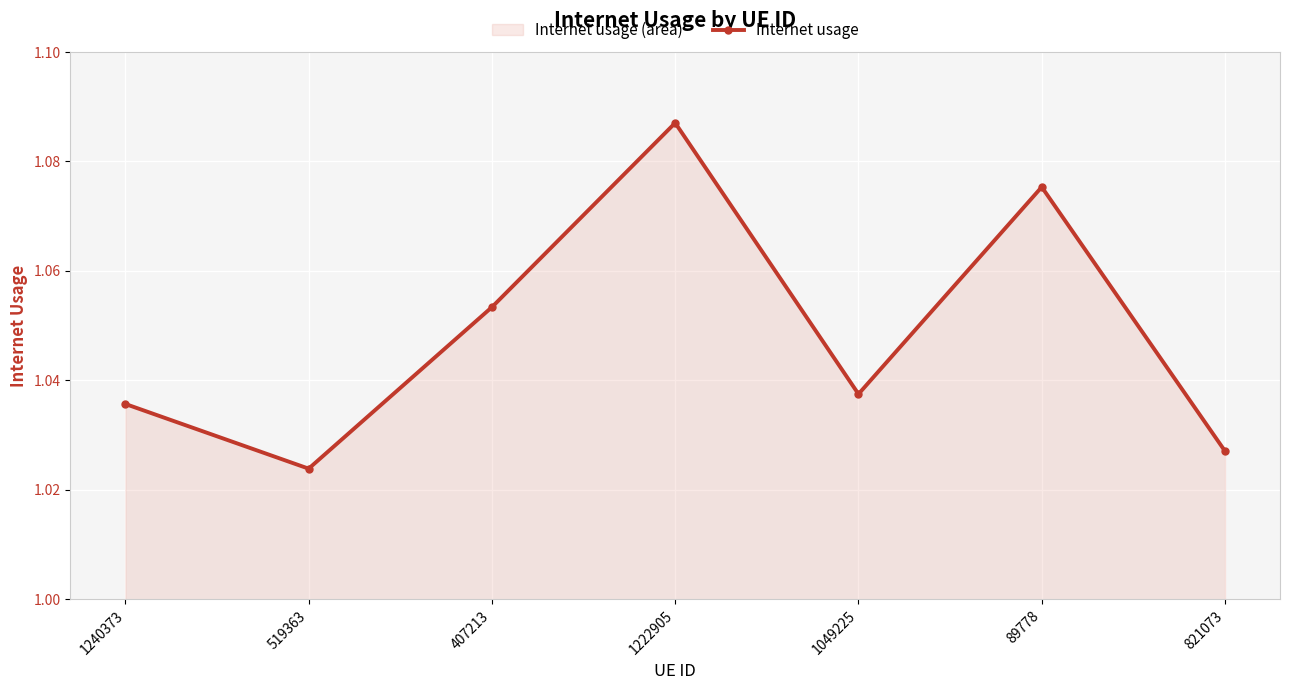

Reading left to right, extract all data points from this chart.

1240373=1.0	519363=1.0	407213=1.1	1222905=1.1	1049225=1.0	89778=1.1	821073=1.0